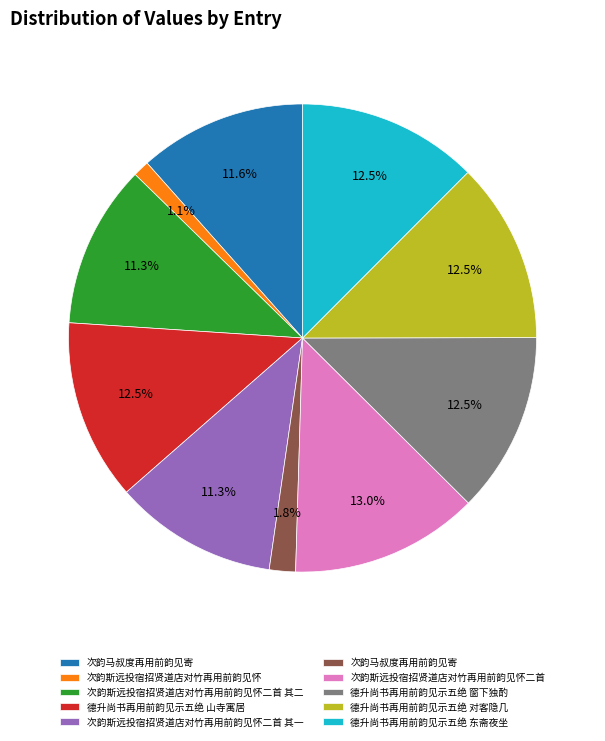

Is there any slice that represents more than half of the pie?

No